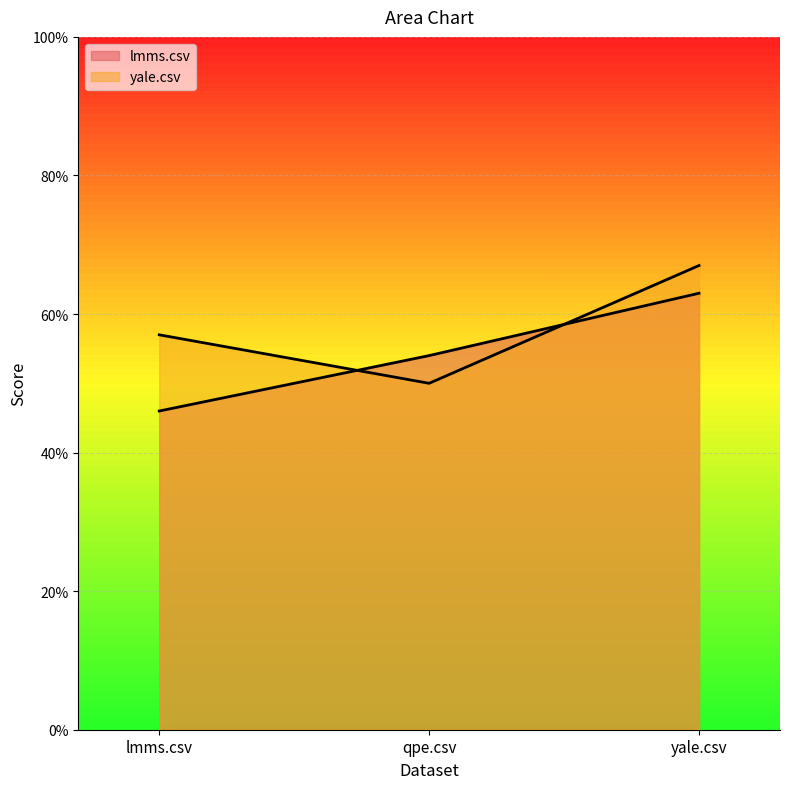

Reading right to left, extract all data points from this chart.

lmms.csv: yale.csv=0.6	qpe.csv=0.5	lmms.csv=0.5
yale.csv: yale.csv=0.7	qpe.csv=0.5	lmms.csv=0.6